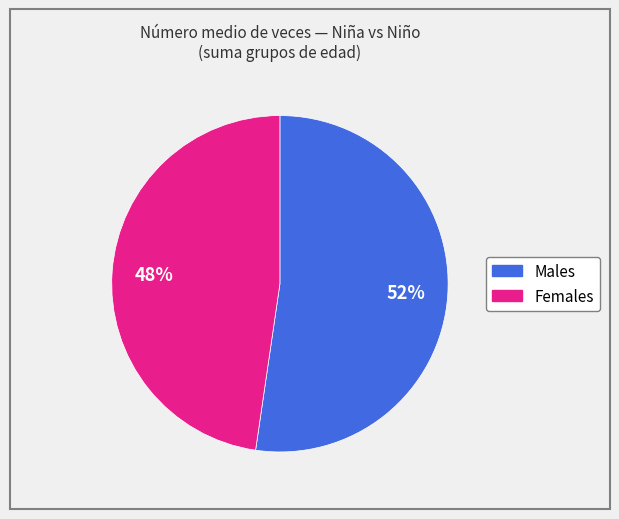

Is there any slice that represents more than half of the pie?

Yes